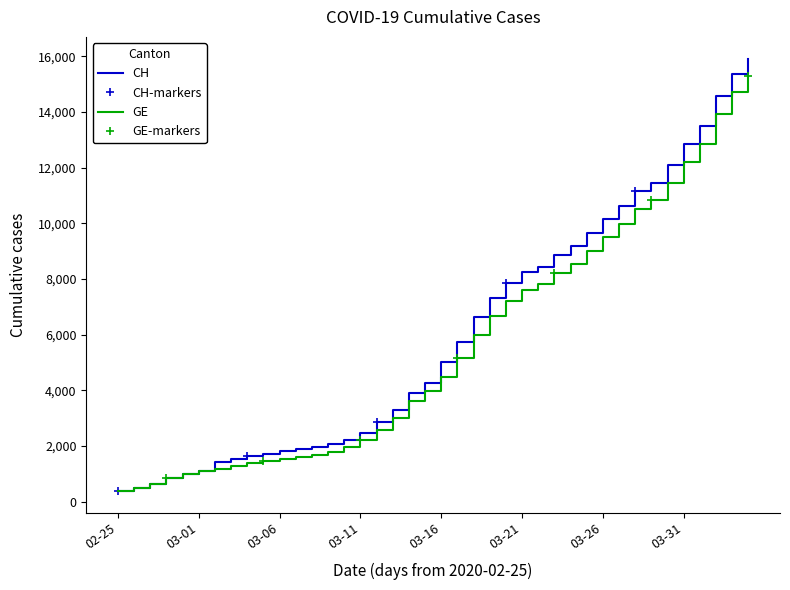

What is the minimum value for CH?

375